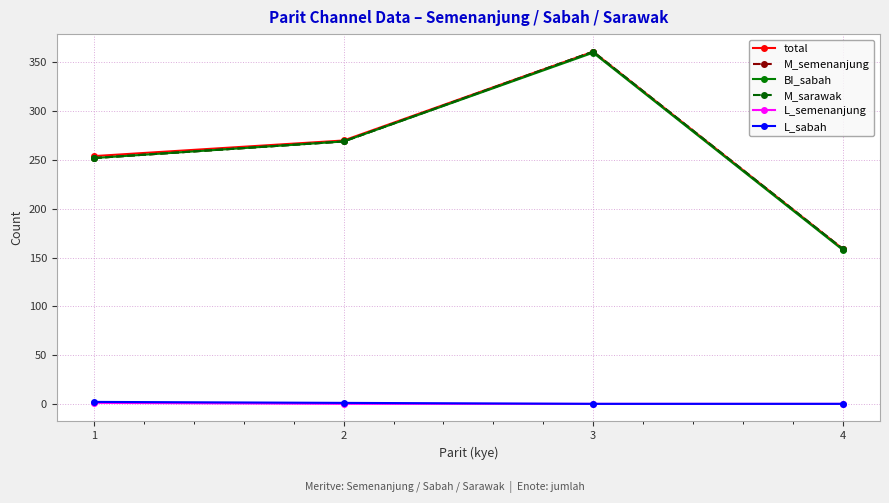

Which series has the largest total across all categories?

total